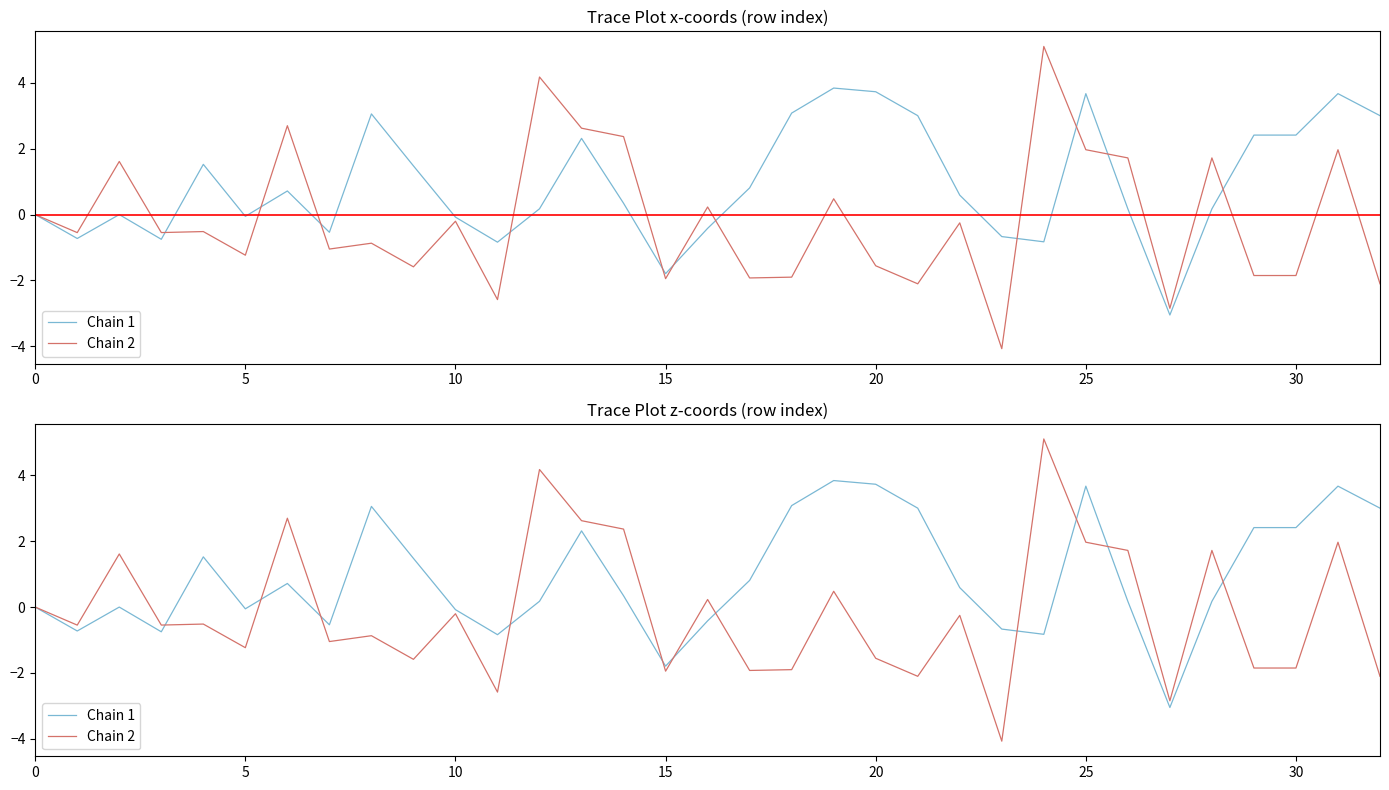

Is the value of Chain 1 at 14 greater than the value of Chain 2 at 11?

Yes